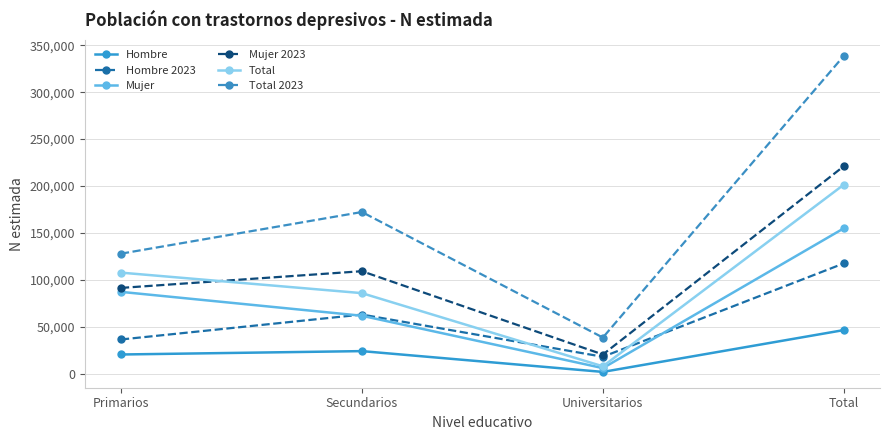

At which category does the chart reach its peak across all series?

Total